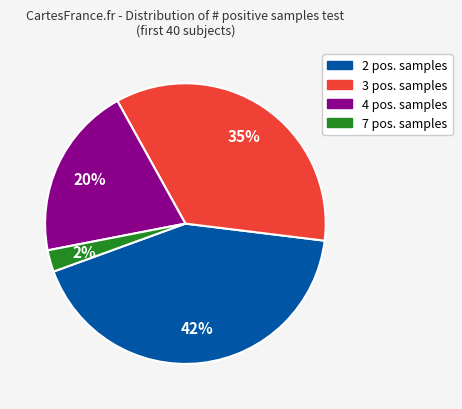

Count the number of slices in the pie.

4